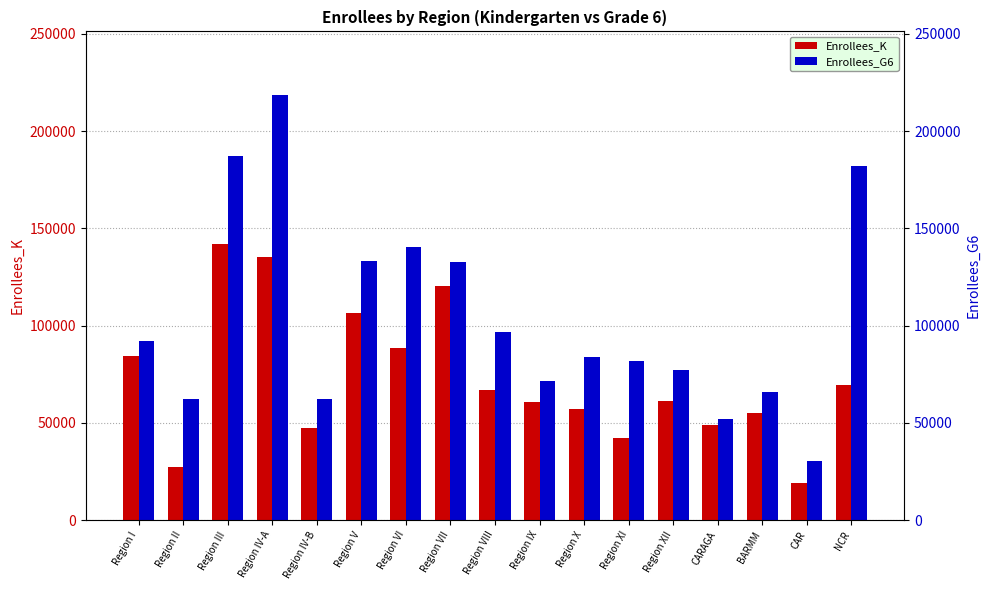

Is it true that Enrollees_K equals 55221 at BARMM?

True